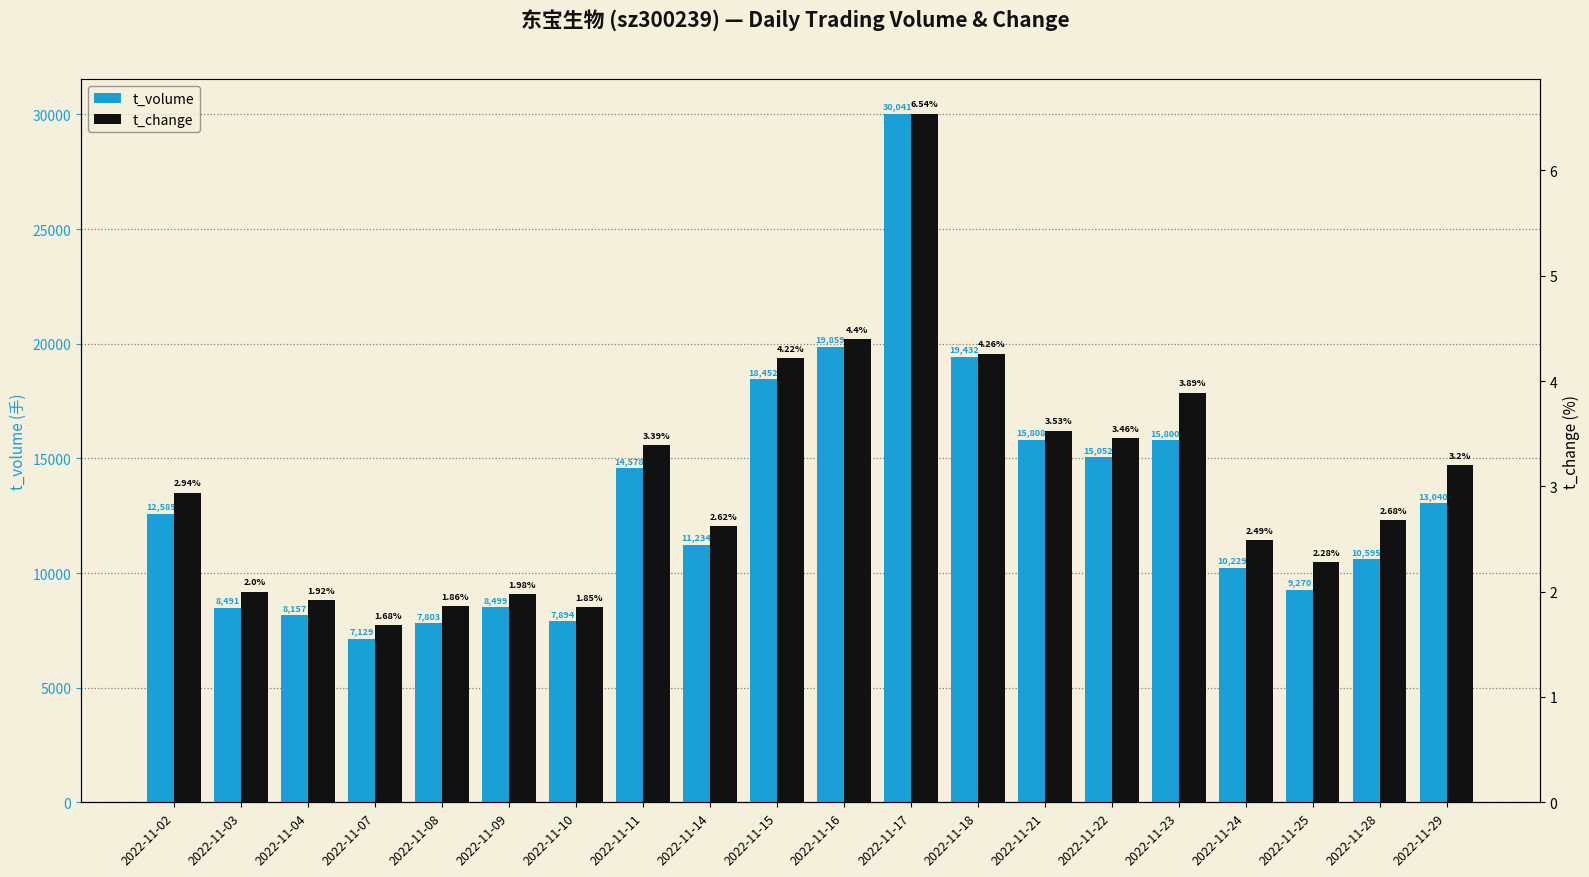

What is the difference between the highest and lowest values at 2022-11-08?

7801.1